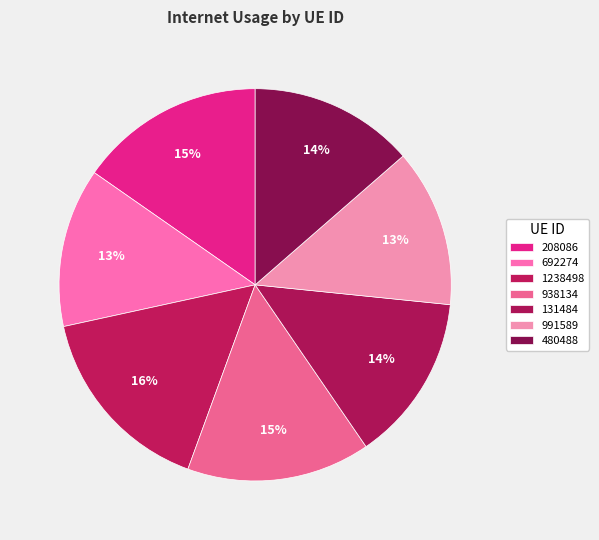

To the nearest percent, what is the combined percentage of 938134 and 692274?

28%